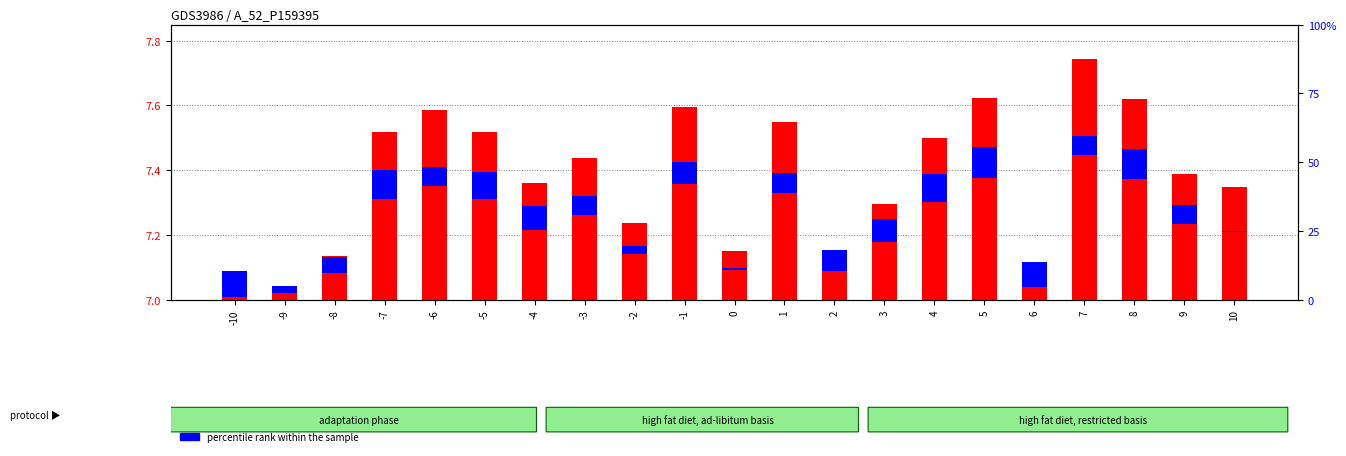

Which has a higher value, 9 or -4?

9